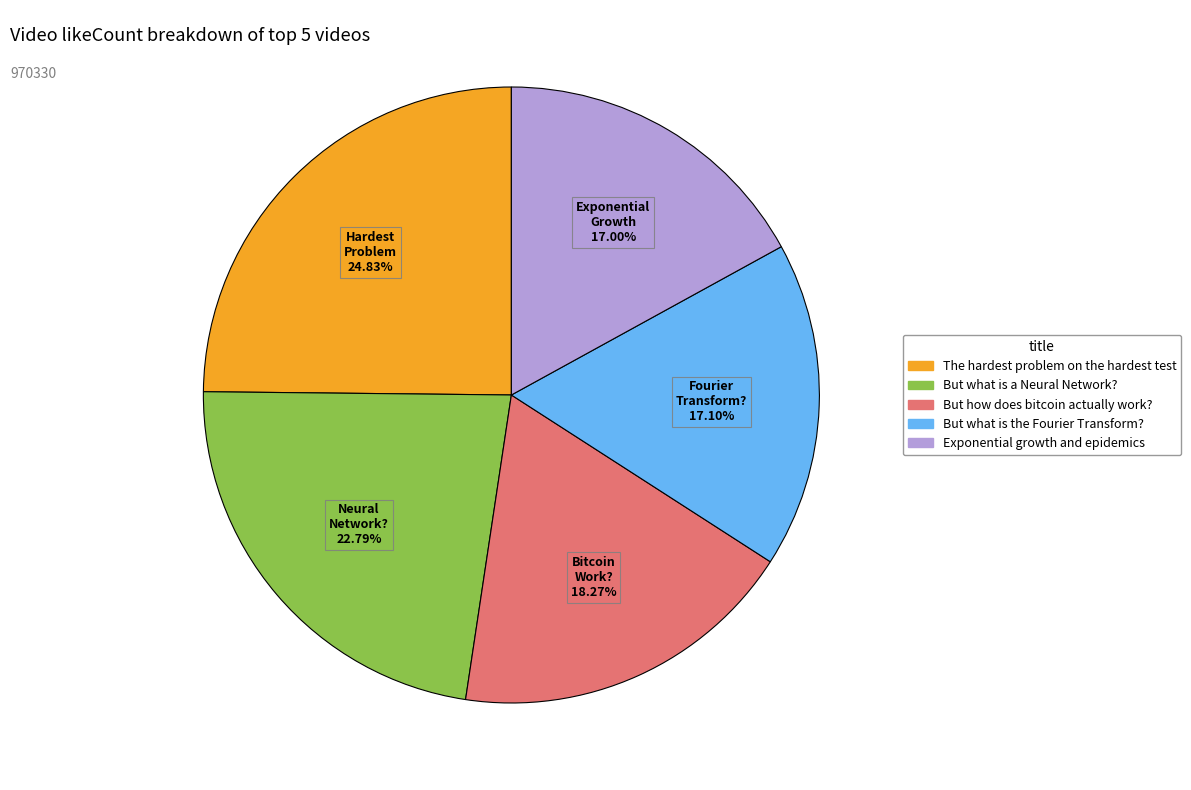

To the nearest percent, what portion does The hardest problem on the hardest test represent?

25%